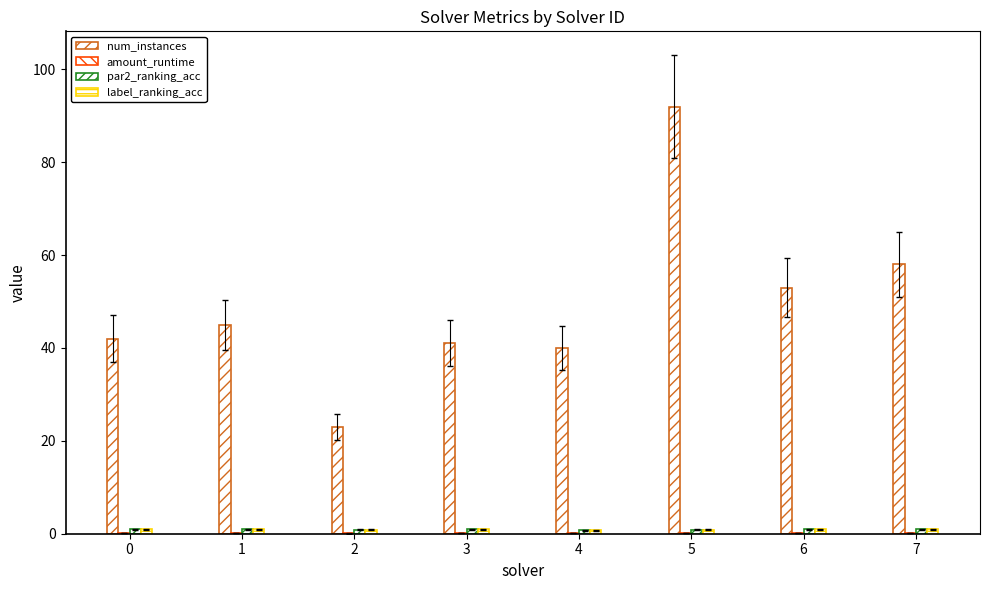

The value of num_instances at 6 is 24.6. True or false?

False